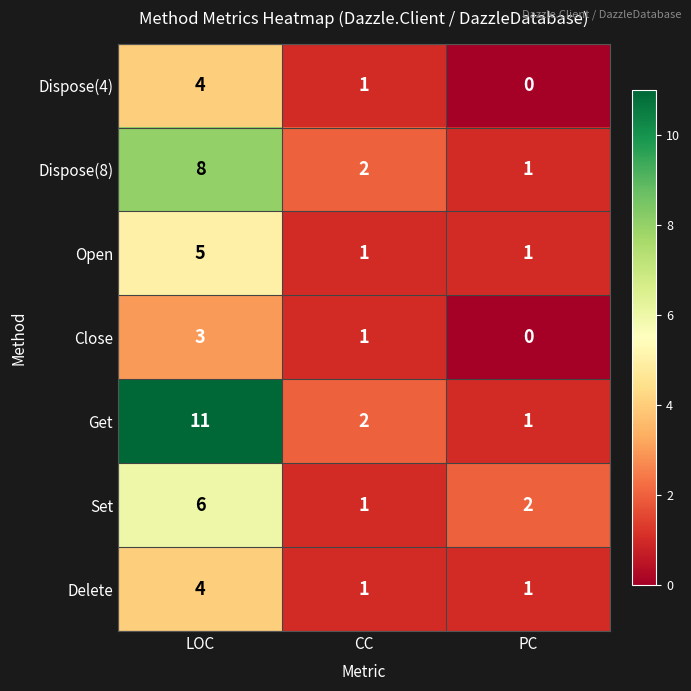

List the labels in order of Dispose(4) value, smallest first.

PC, CC, LOC